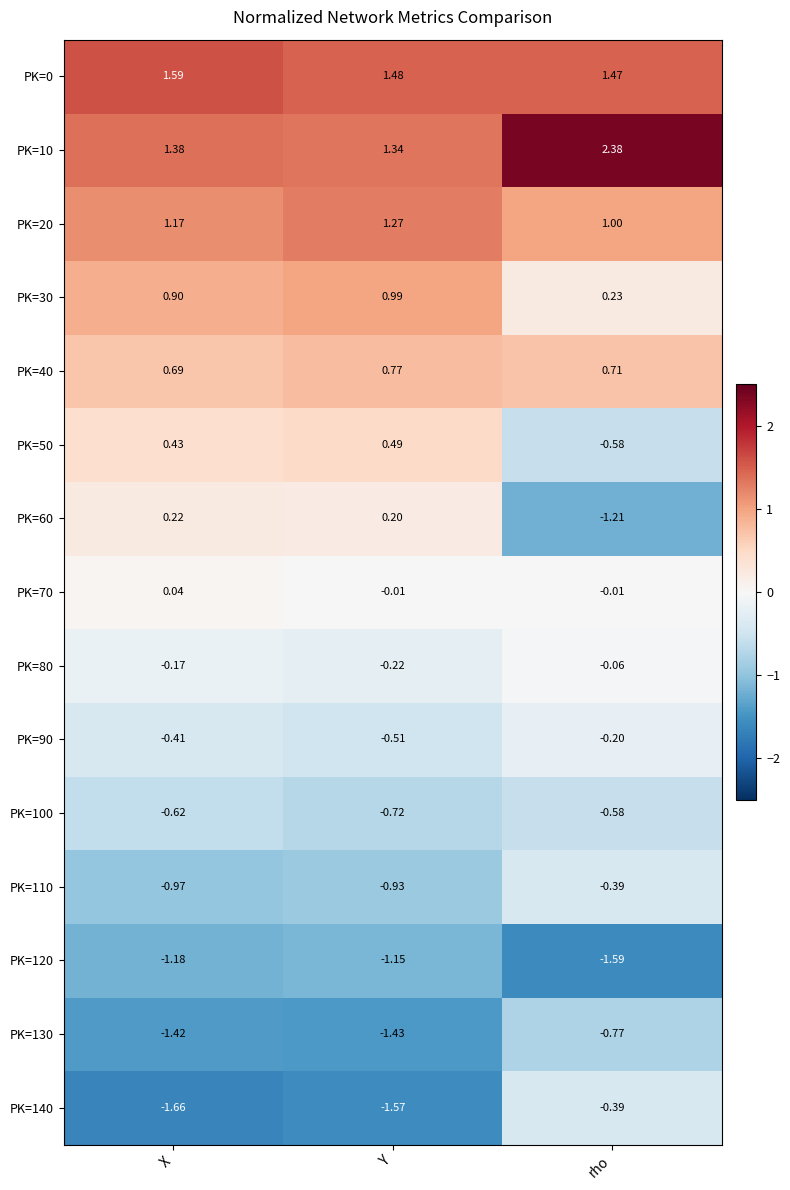

At which category is the sum across all series the highest?

rho